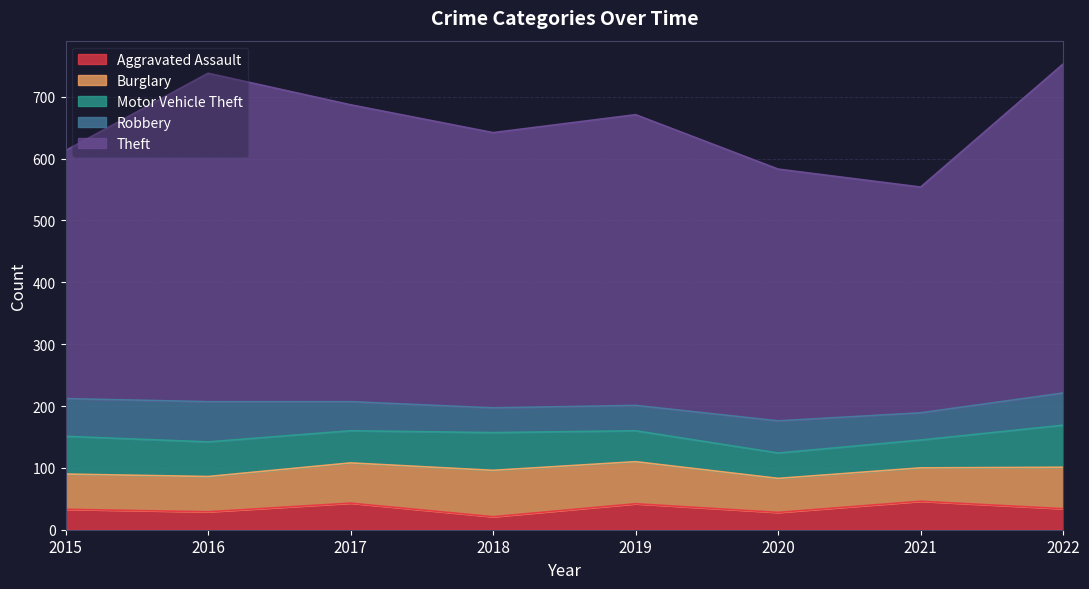

Reading left to right, list all the values displayed in this chart.

Aggravated Assault: 2015=33	2016=29	2017=43	2018=21	2019=42	2020=28	2021=46	2022=34
Burglary: 2015=57	2016=57	2017=65	2018=75	2019=68	2020=55	2021=54	2022=67
Motor Vehicle Theft: 2015=61	2016=56	2017=52	2018=61	2019=50	2020=41	2021=45	2022=68
Robbery: 2015=61	2016=65	2017=47	2018=40	2019=41	2020=52	2021=44	2022=52
Theft: 2015=401	2016=531	2017=480	2018=445	2019=470	2020=407	2021=365	2022=532